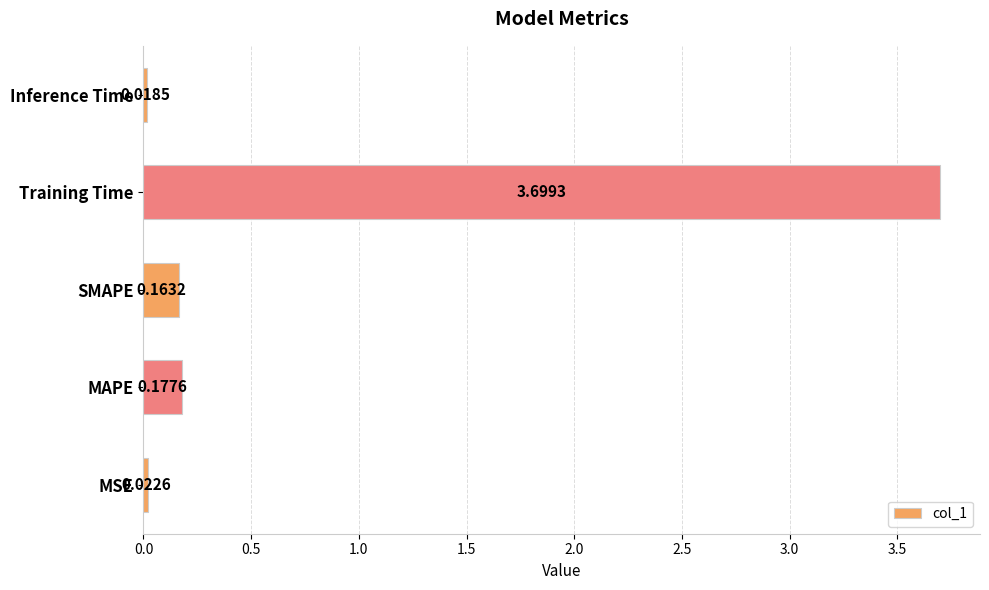

Which has a higher value, Training Time or SMAPE?

Training Time